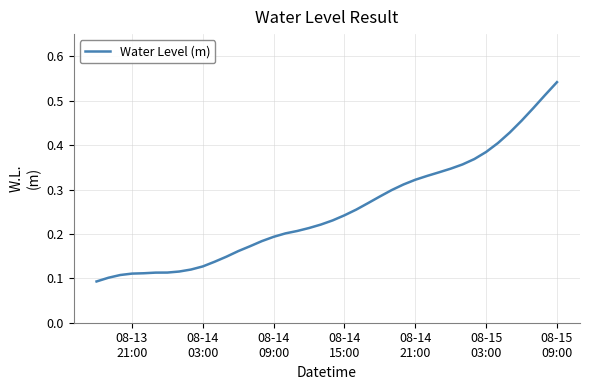

What is the value of the 35th point from the left?

0.4